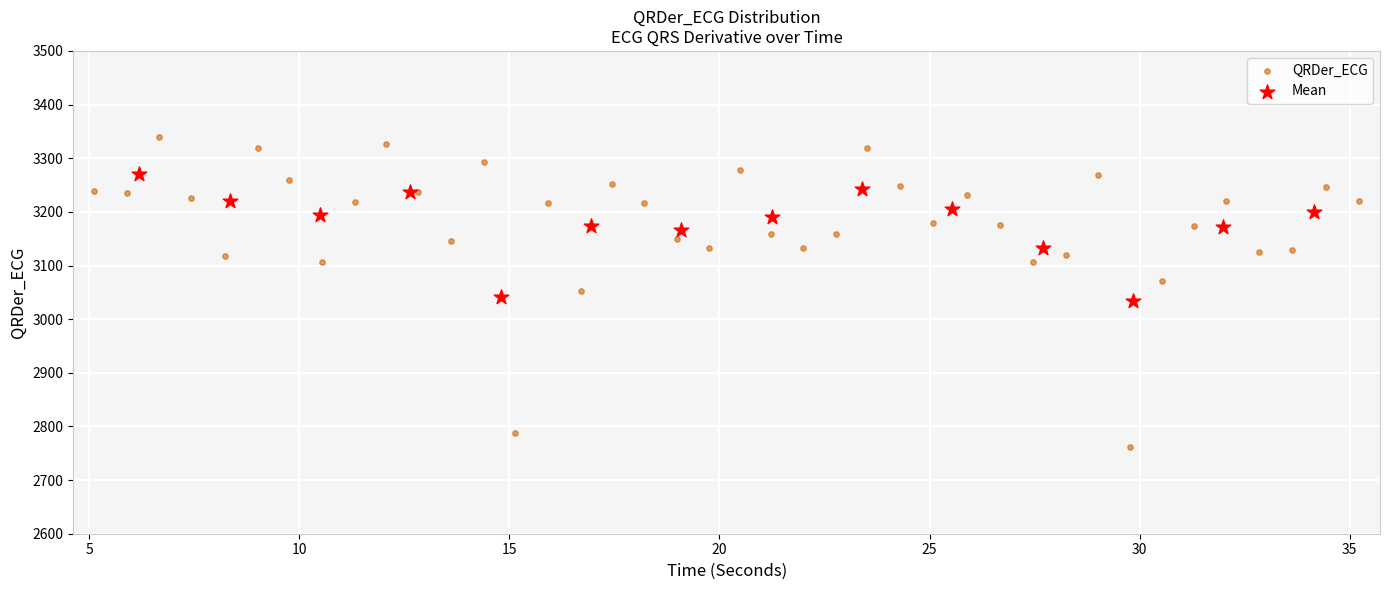

Which series has the largest Y range (max minus min)?

QRDer_ECG